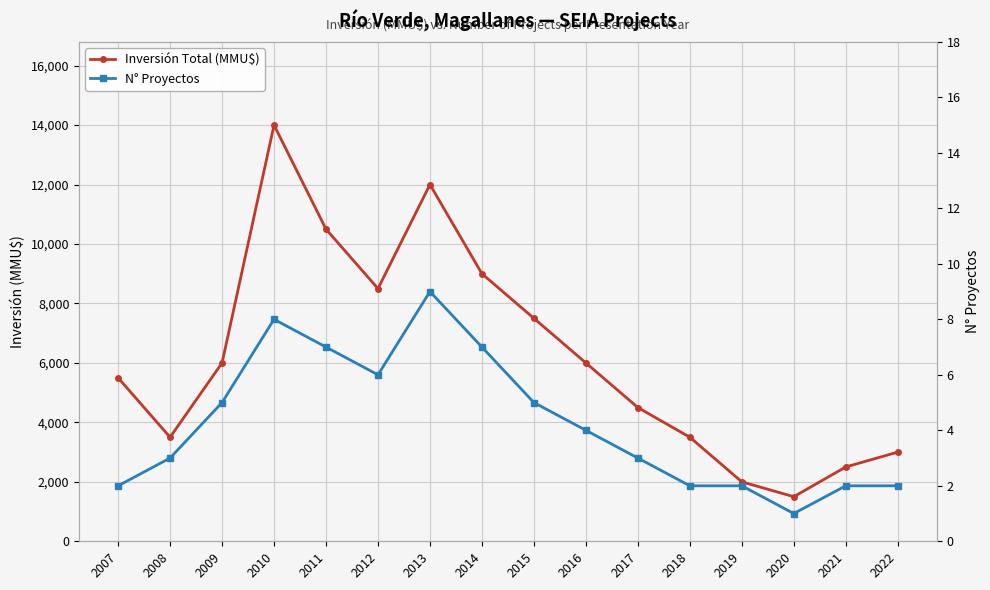

Rank the series by their maximum value, from lowest to highest.

N° Proyectos, Inversión Total (MMU$)